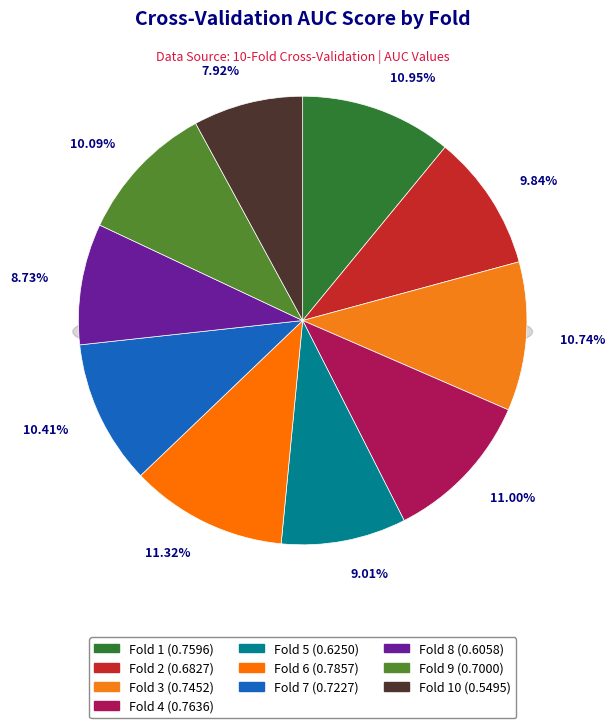

How many slices are in this pie chart?

10